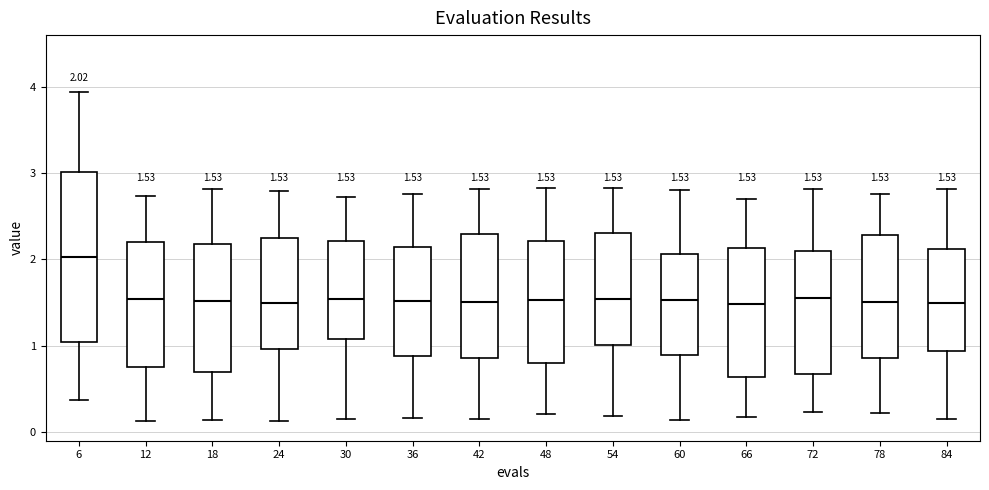

Which box is the tallest, from its lower edge to its upper edge?

6